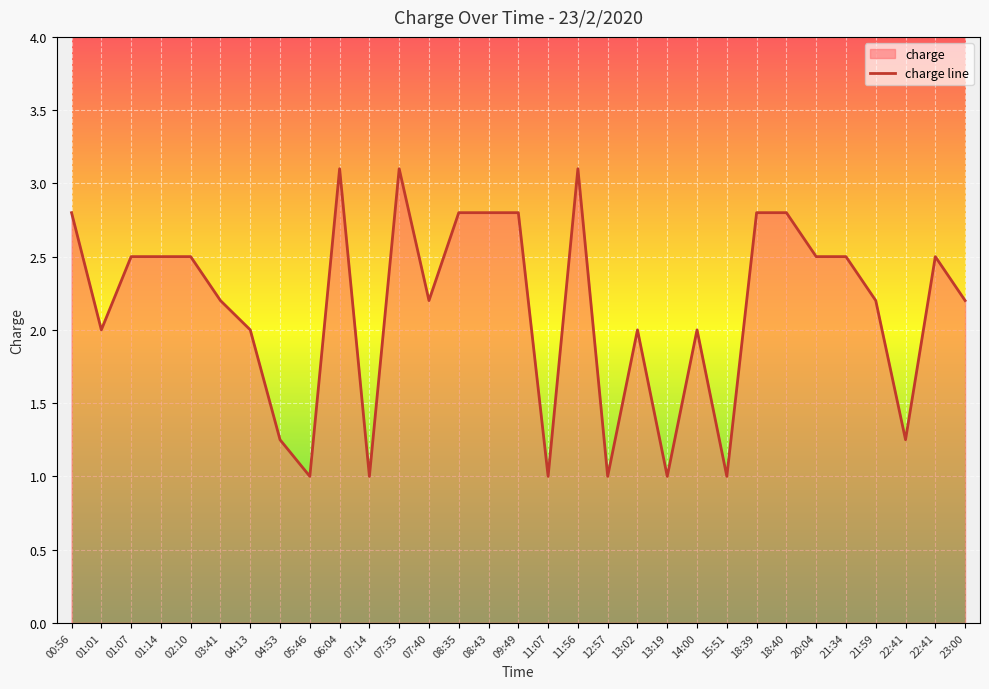

What is the value of the 4th point from the left?

2.5